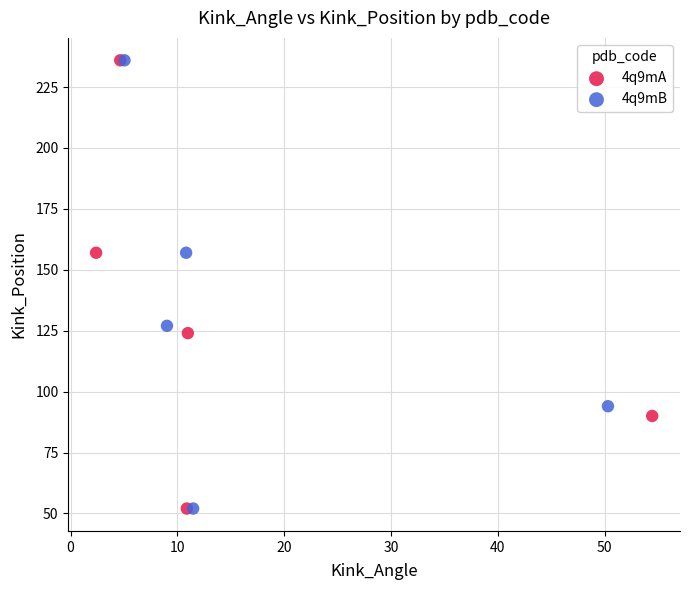

What are all the series names shown in the legend?

4q9mA, 4q9mB